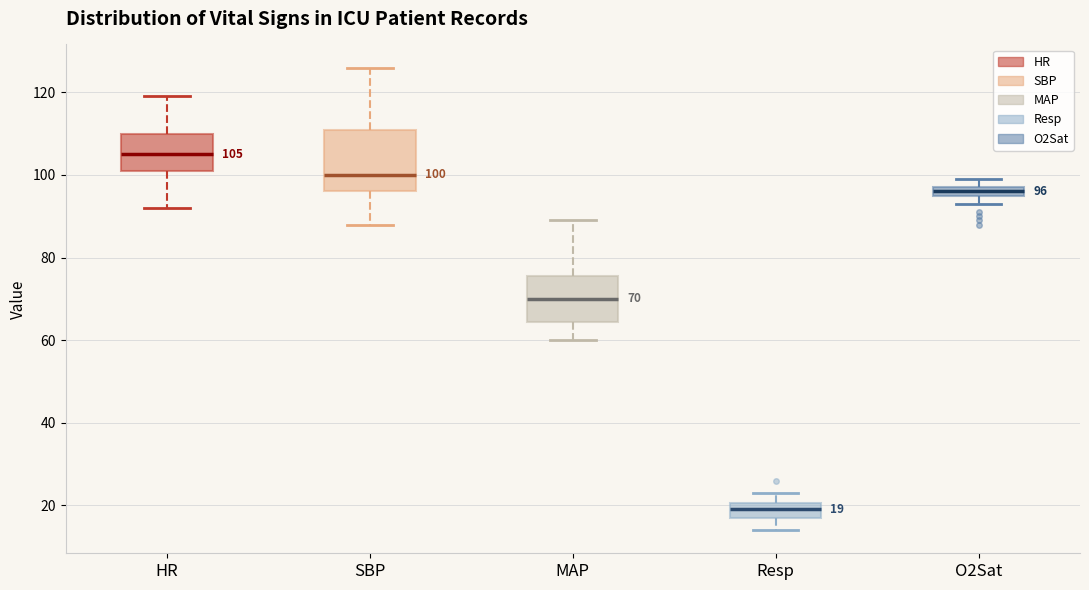

Which box is the tallest, from its lower edge to its upper edge?

SBP